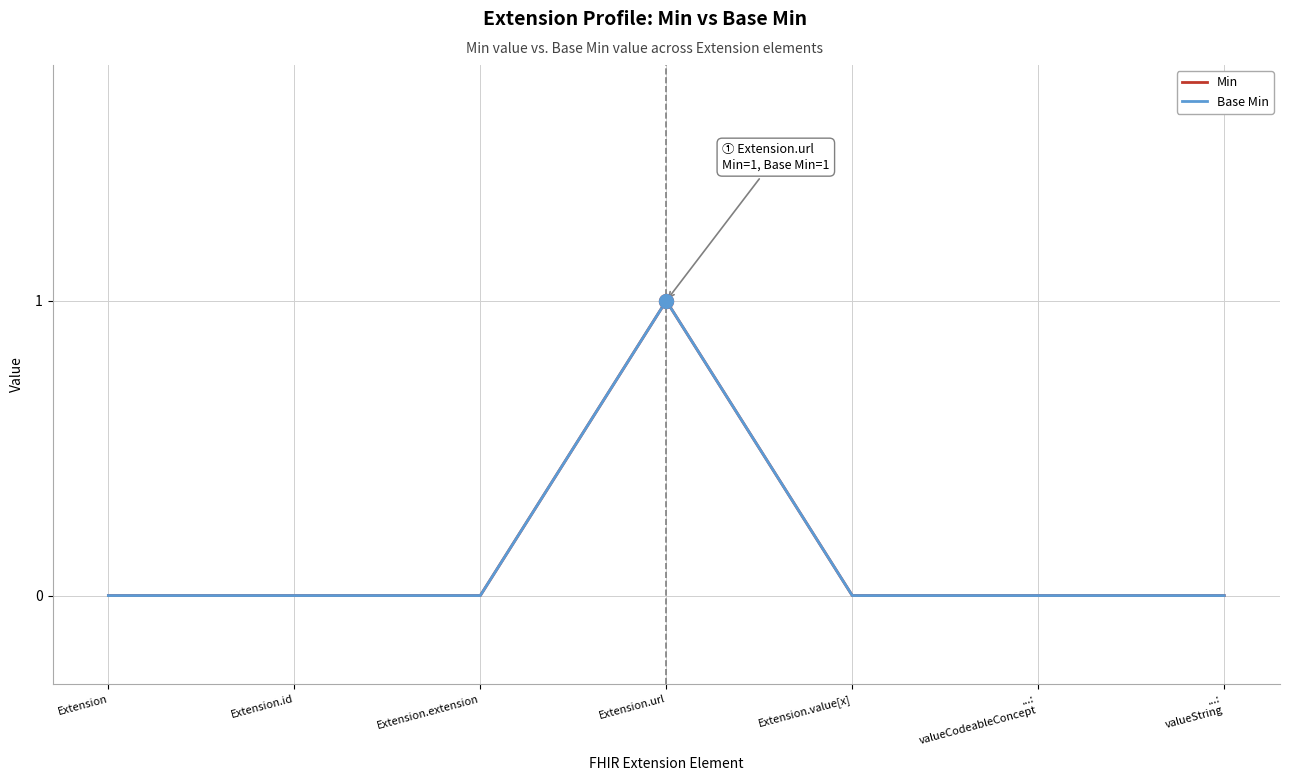

Does the chart have visible grid lines?

Yes